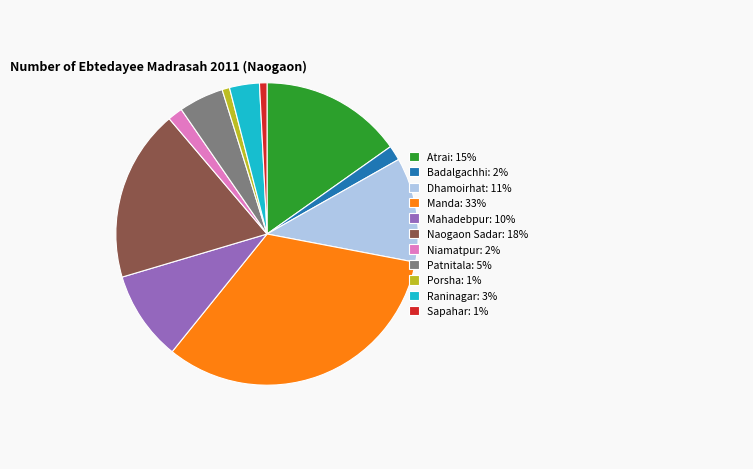

Is it true that Sapahar is 10% of the pie?

False